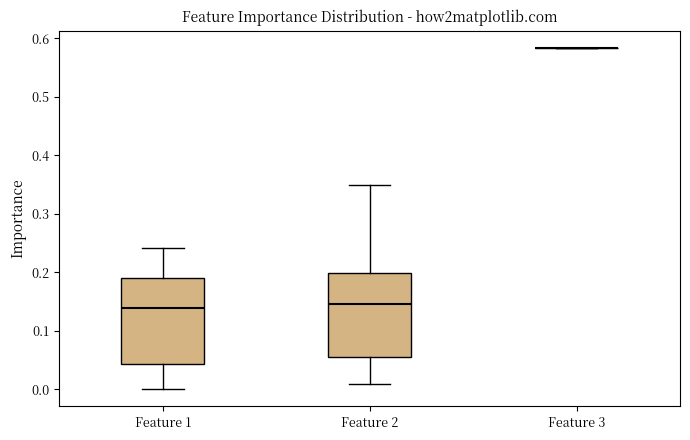

Reading left to right, transcribe this box plot: for each box, give where its median line is, the range the box spans, and where its two whiskers end, as read against the y-axis. The values are not printed on the chart, so give them approximately, as read against the axis.

Feature 1: median 0.14, box 0.04 to 0.19, whiskers 0.00 to 0.24
Feature 2: median 0.15, box 0.06 to 0.20, whiskers 0.01 to 0.35
Feature 3: box collapsed to a line at 0.58, whiskers 0.58 to 0.58